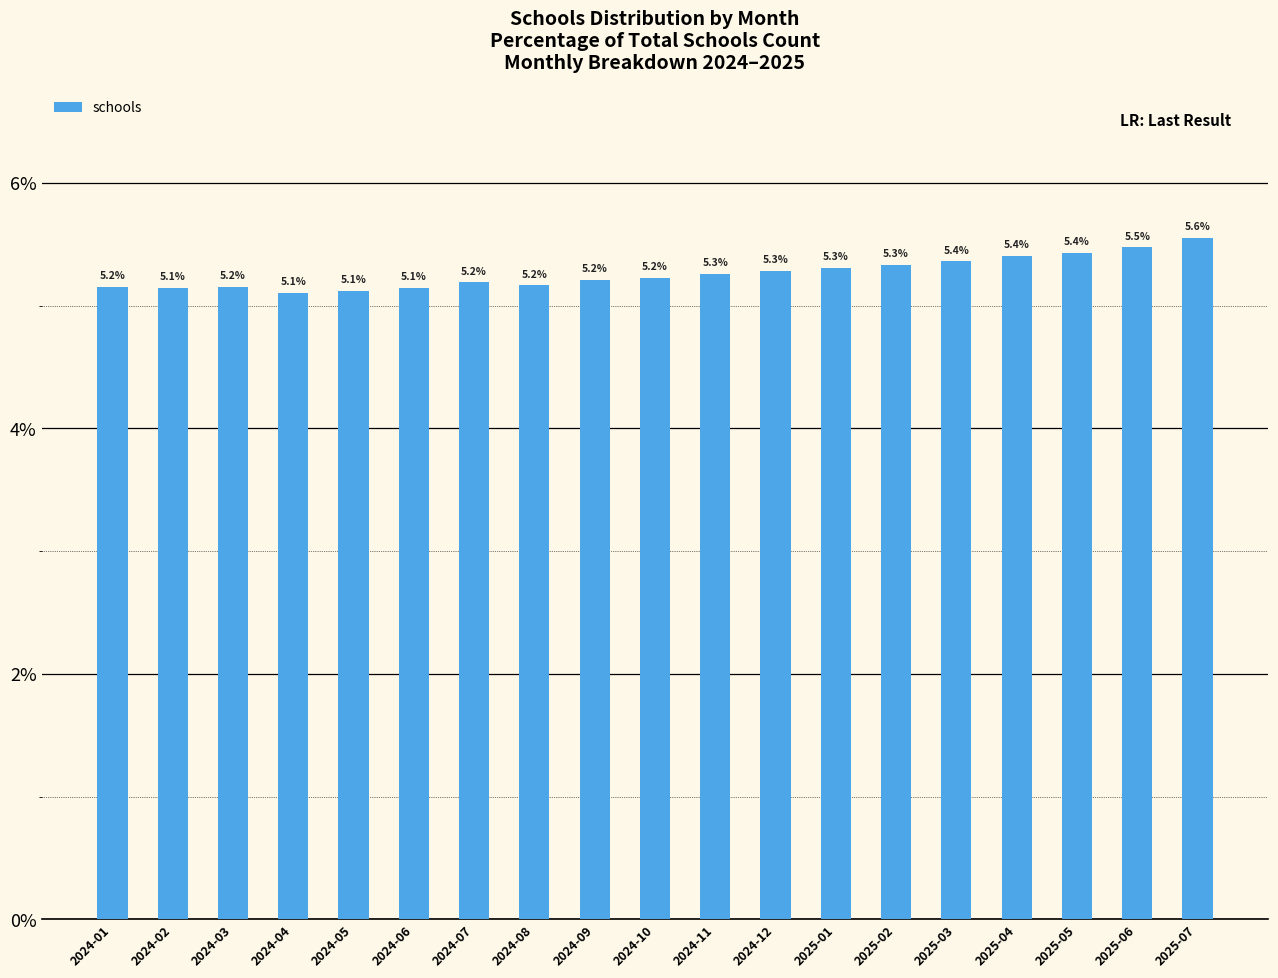

What is the approximate value at 2024-01?

5.2